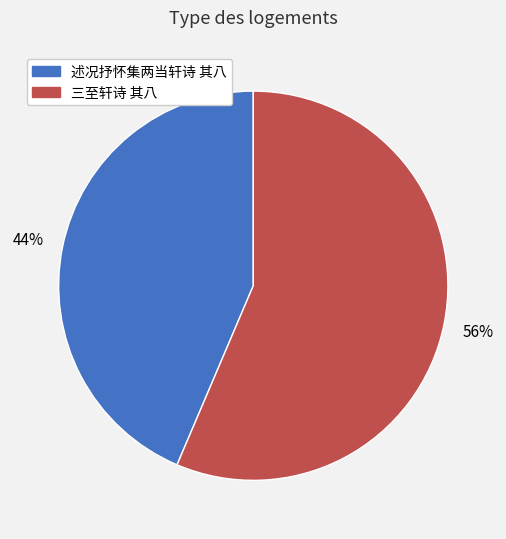

Count the number of slices in the pie.

2